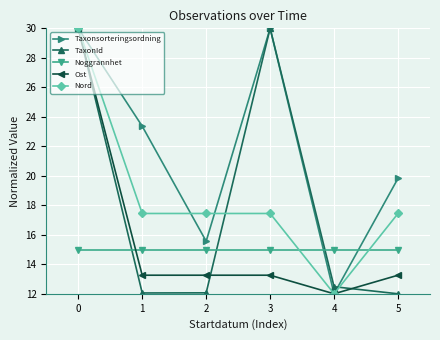

Between which two adjacent categories do Taxonsorteringsordning and Noggrannhet first intersect?

3 and 4